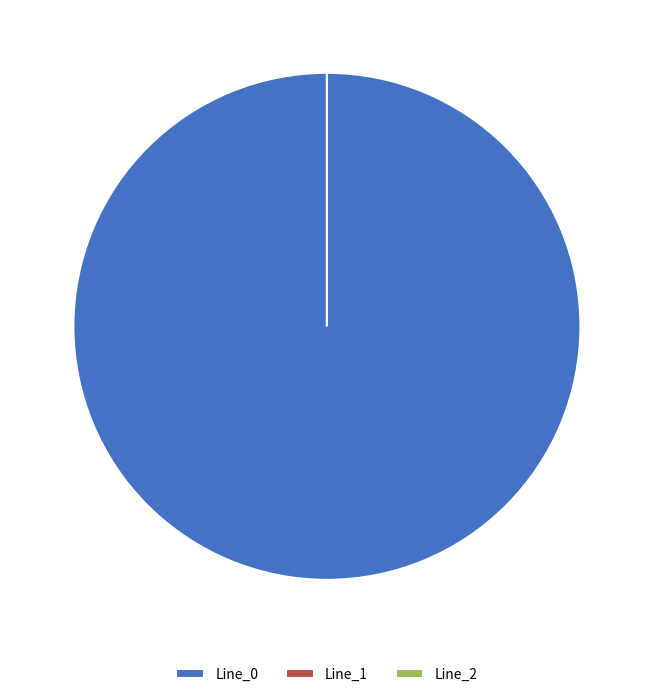

Rank the categories by value from lowest to highest.

Line_2, Line_1, Line_0